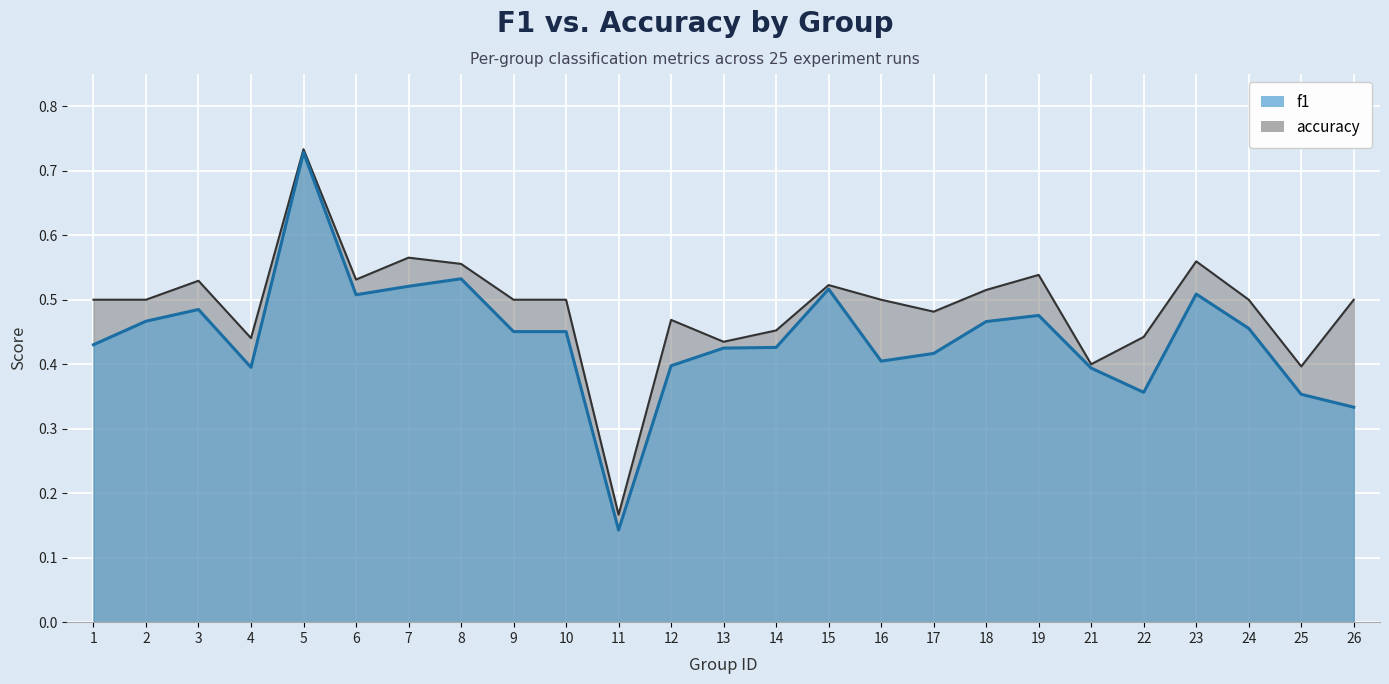

Rank the series at 3 from highest to lowest value.

accuracy, f1